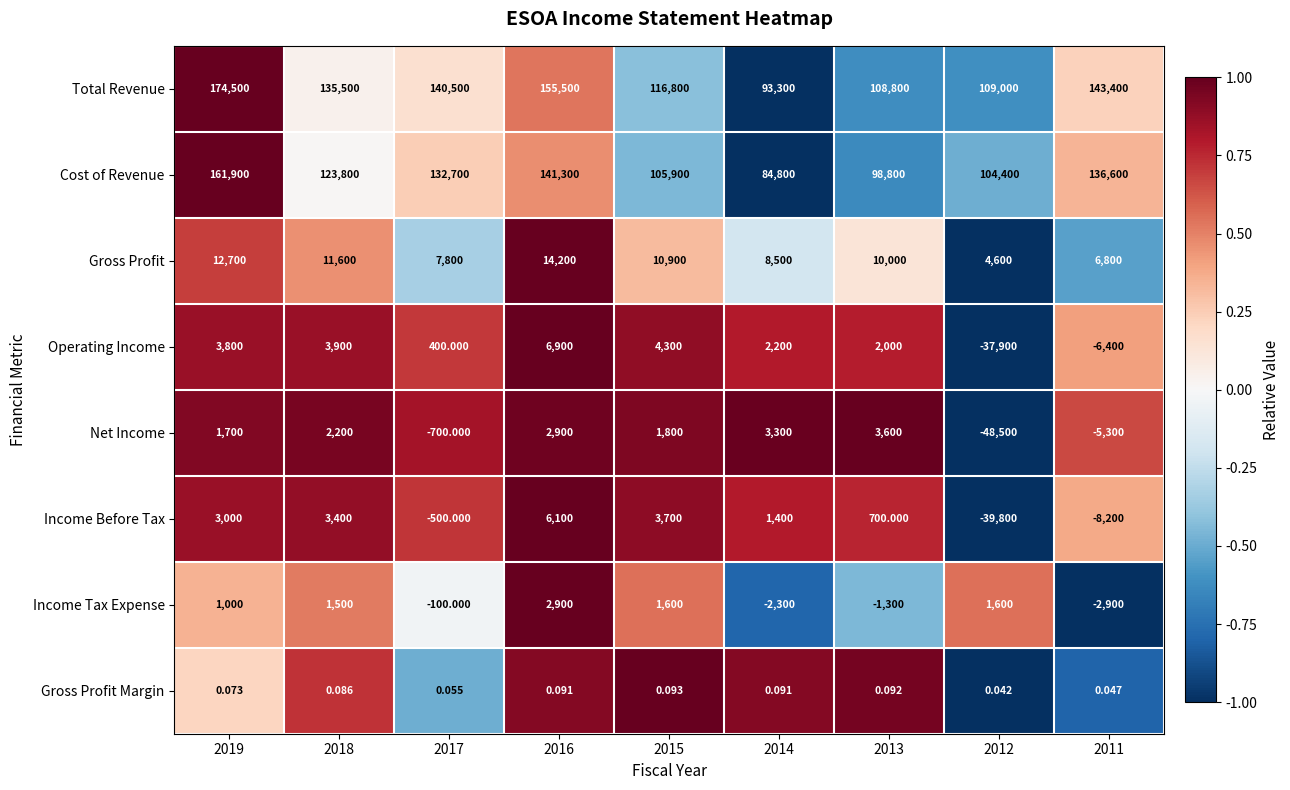

Which series has the largest total across all categories?

Total Revenue